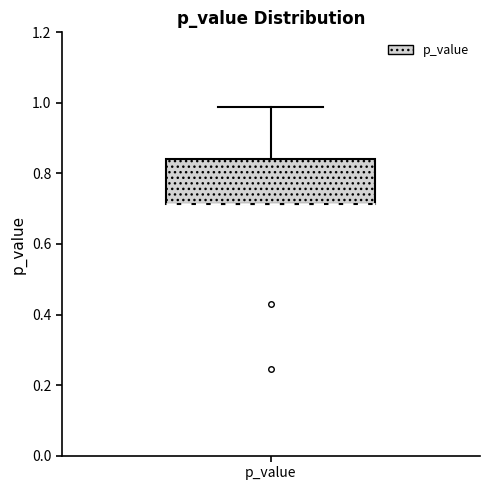

Transcribe this box plot: give where the median line is, the range the box spans, and where the two whiskers end, as read against the y-axis. The values are not printed on the chart, so give them approximately, as read against the axis.

median 0.72 (drawn on the box's lower edge), box 0.72 to 0.84, whiskers 0.72 to 0.98